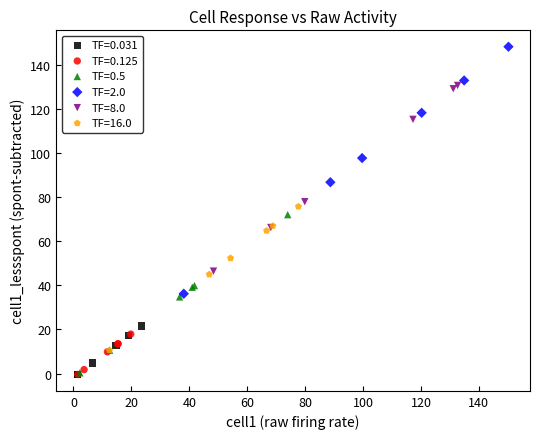

Which series contains the highest Y value?

TF=2.0